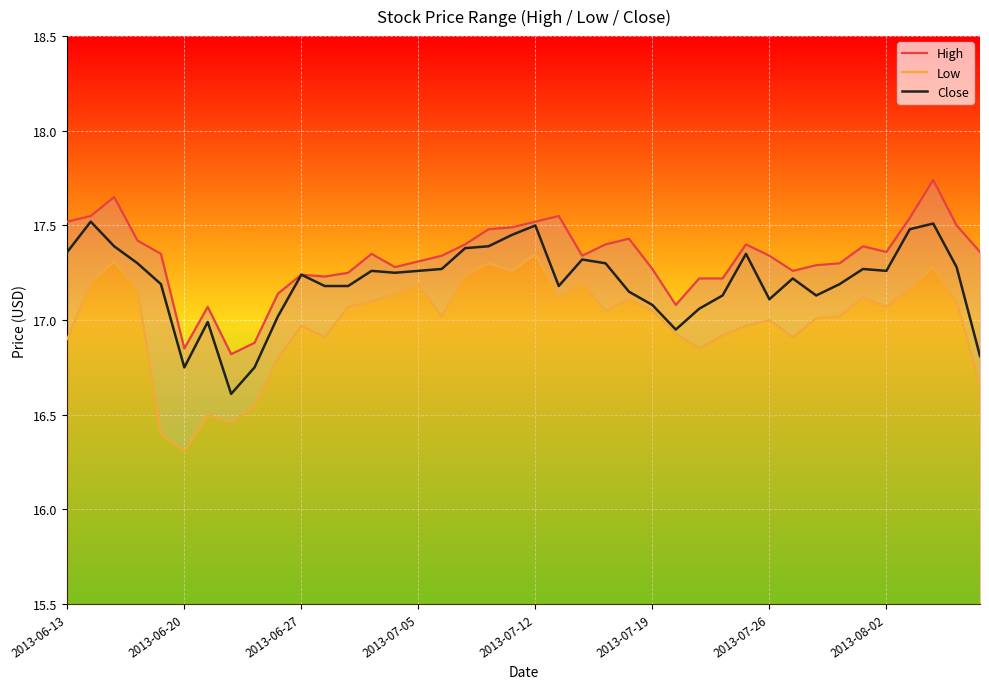

What position from the left is 2013-06-13?

1